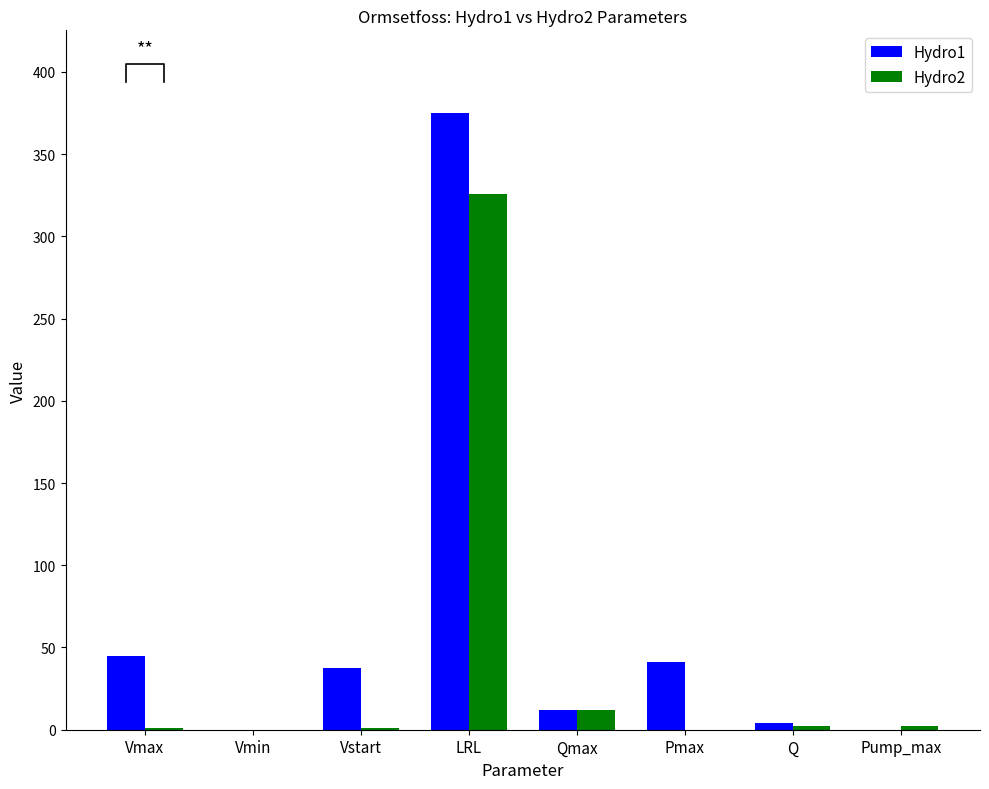

What is the difference between the maximum and minimum values in the Hydro1 series?

375.0